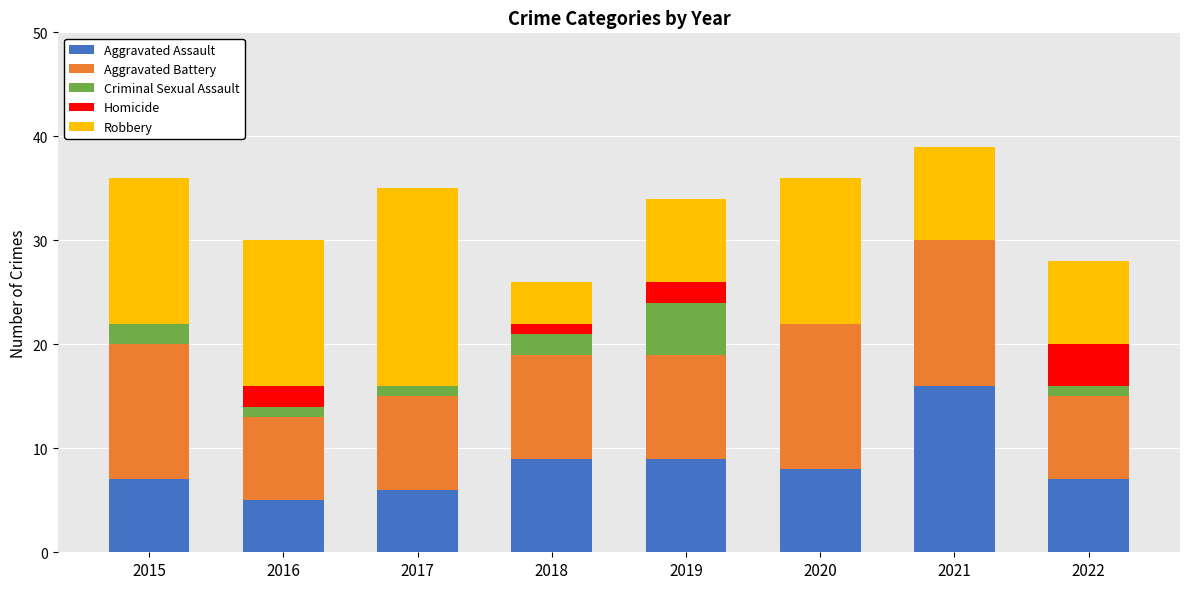

The value of Aggravated Assault at 2017 is 6. True or false?

True